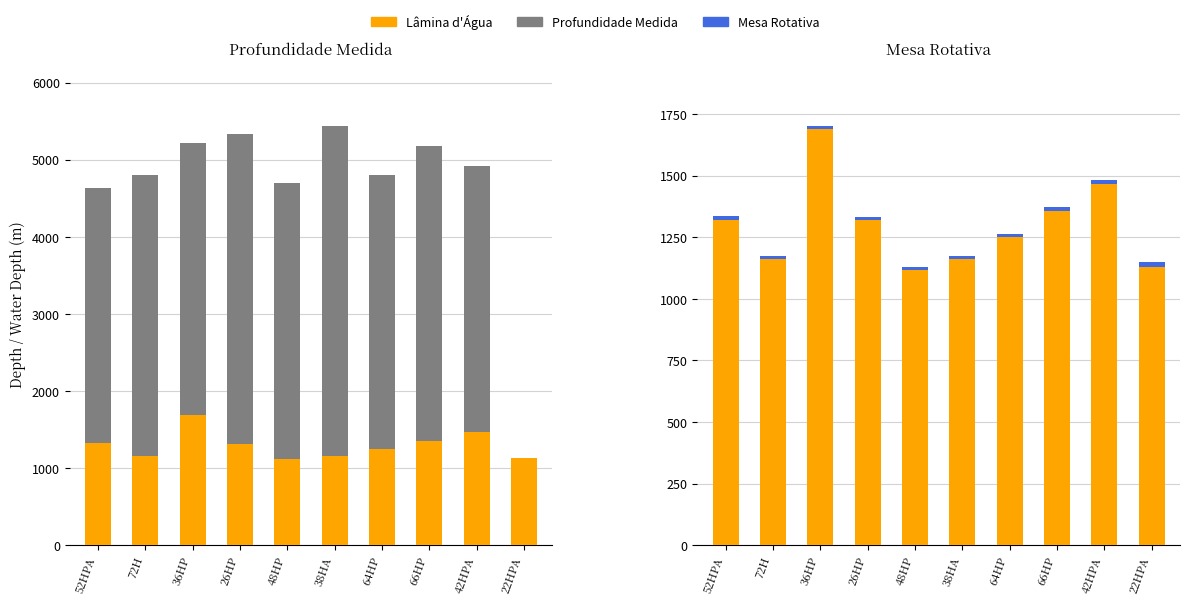

Which series has the largest total across all categories?

Profundidade Medida